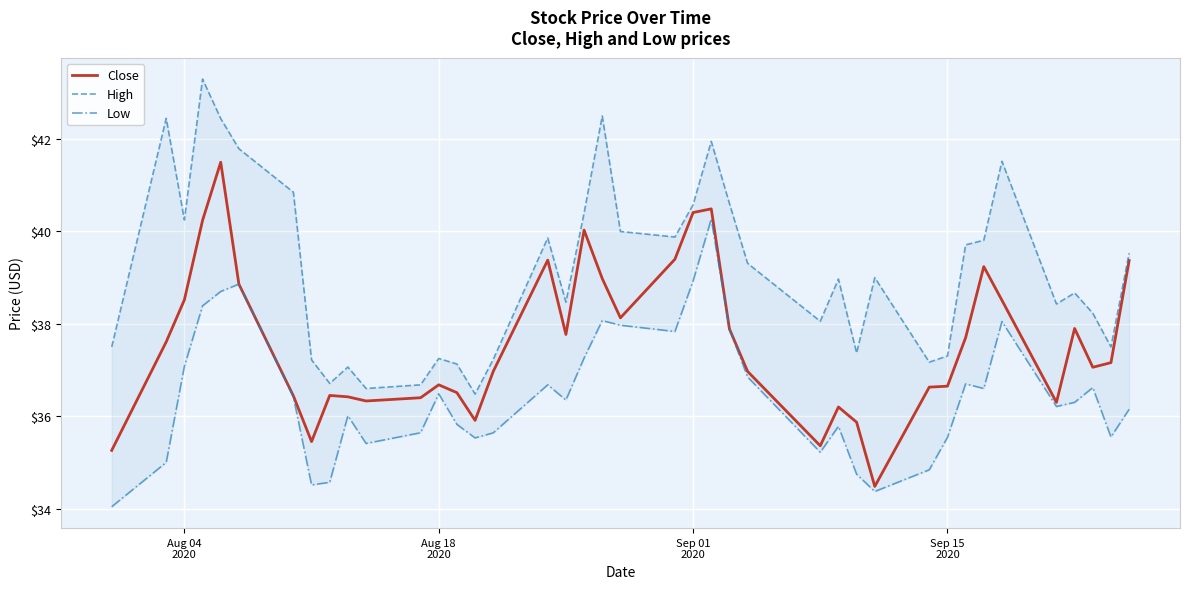

What is the maximum value for Close?

41.5